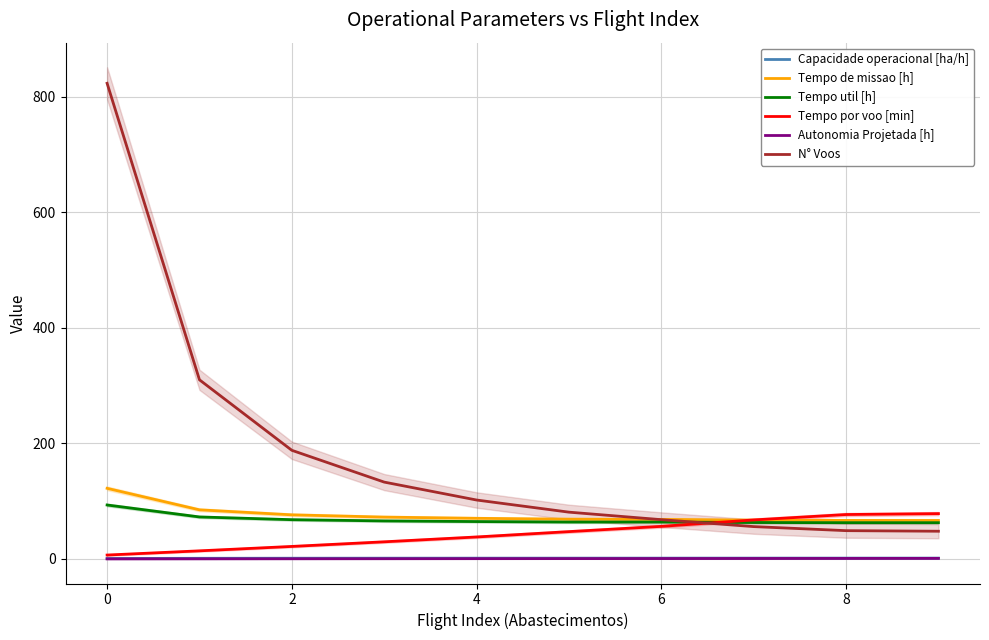

After their last crossing, which series has the higher values: Tempo de missao [h] or Tempo por voo [min]?

Tempo por voo [min]